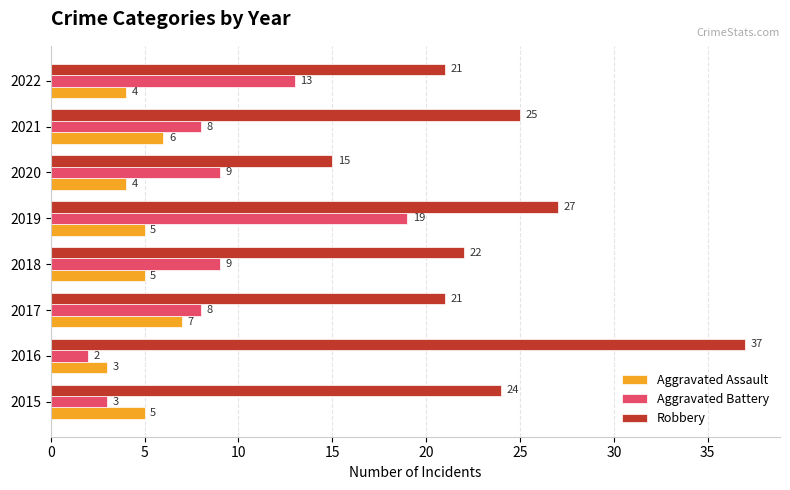

Rank the series by their average value, from lowest to highest.

Aggravated Assault, Aggravated Battery, Robbery